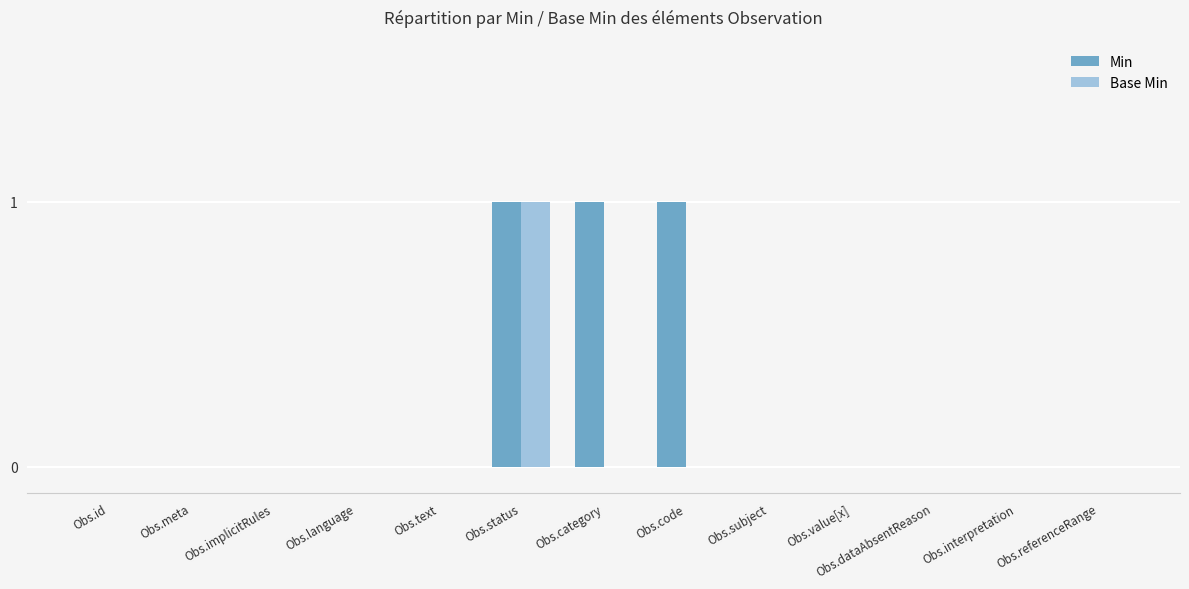

What is the sum of all Min values?

3